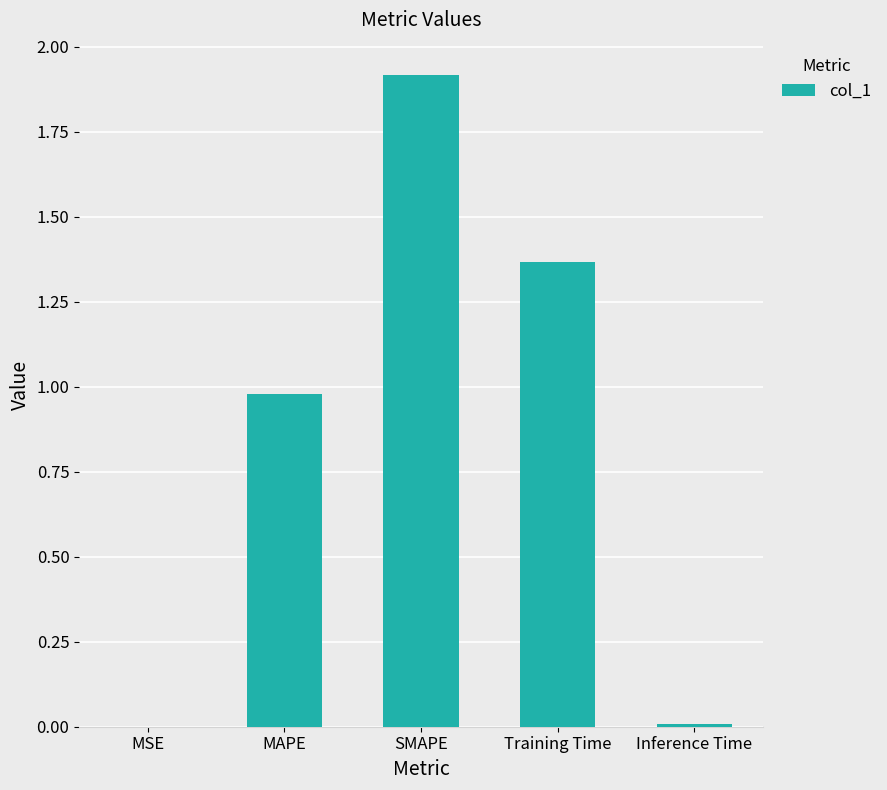

What is the change in value from SMAPE to Training Time?

-0.6